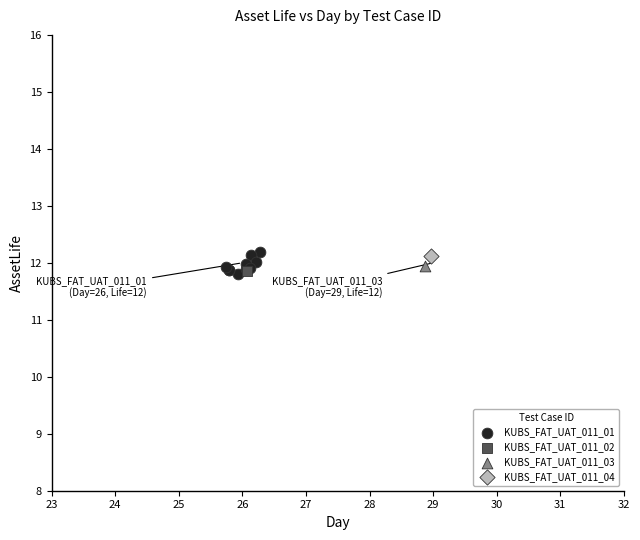

What are all the series names shown in the legend?

KUBS_FAT_UAT_011_01, KUBS_FAT_UAT_011_02, KUBS_FAT_UAT_011_03, KUBS_FAT_UAT_011_04